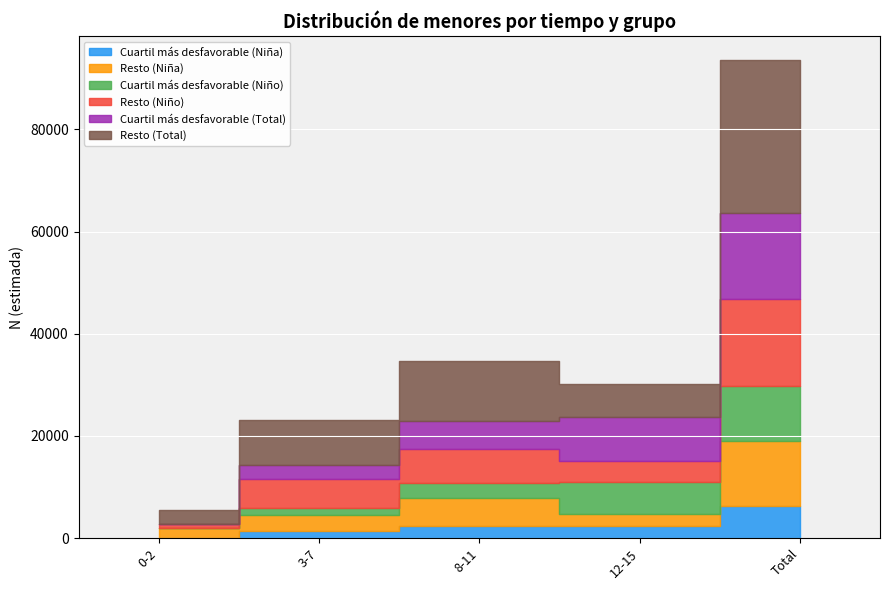

The value of Cuartil más desfavorable (Niña) at 3-7 is 1482. True or false?

True